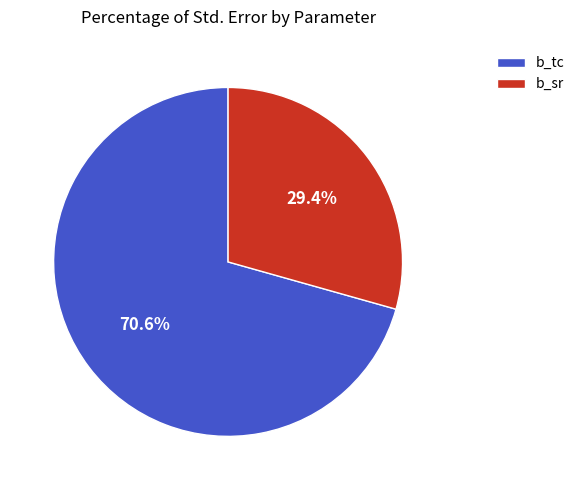

To the nearest percent, what portion does b_tc represent?

71%